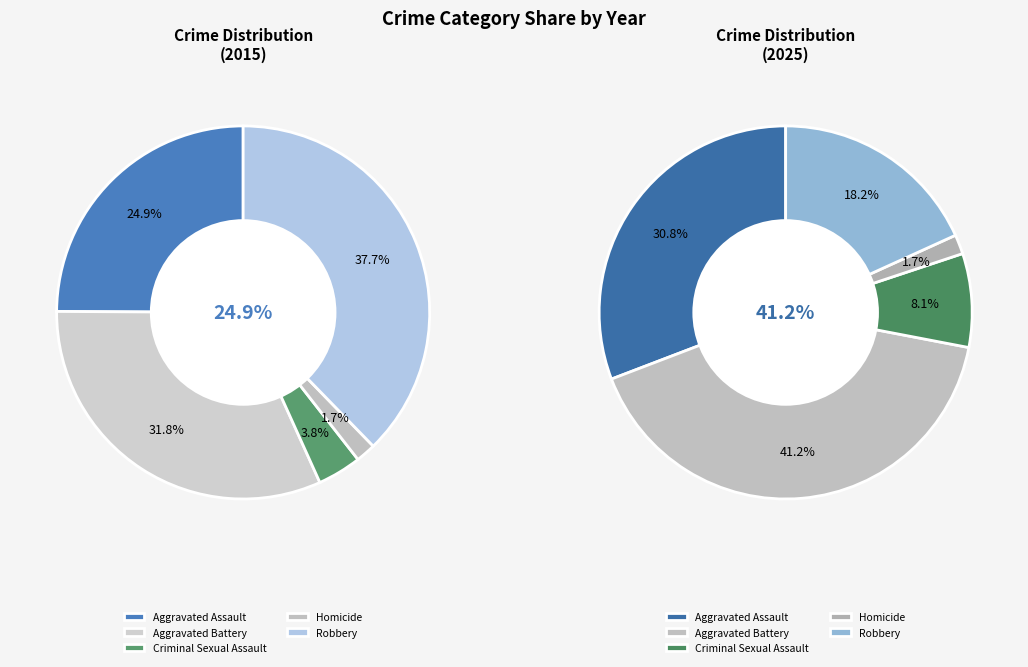

What is the ratio of the value at Aggravated Battery to the value at Homicide?

18.4